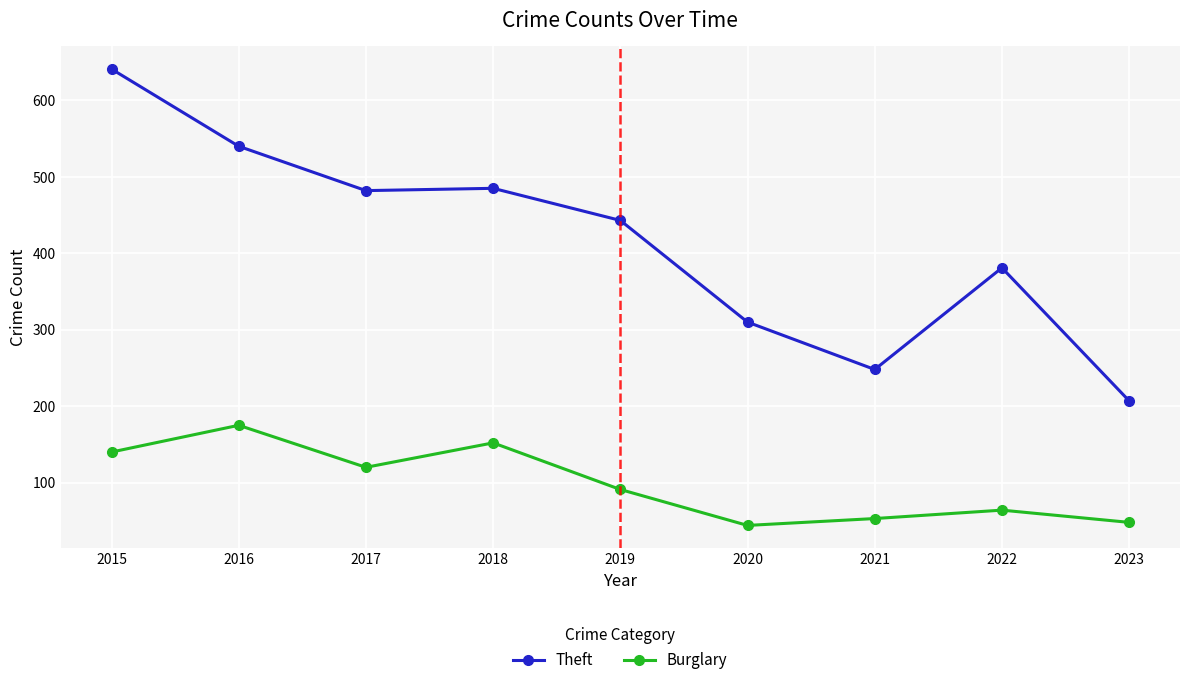

True or false: Theft has a value of 406 at 2021.

False